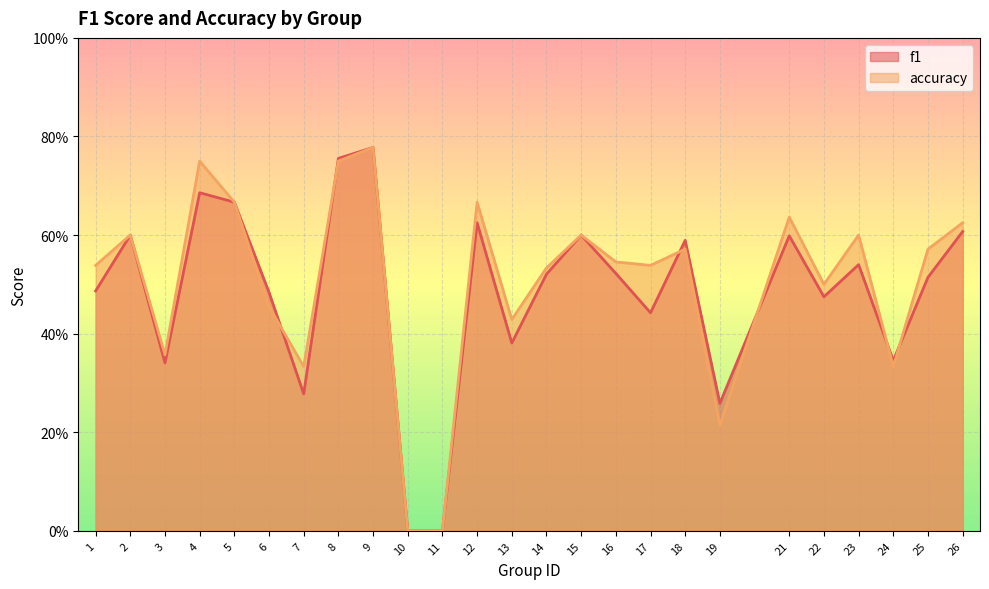

At which label is f1 closest to 0?

10